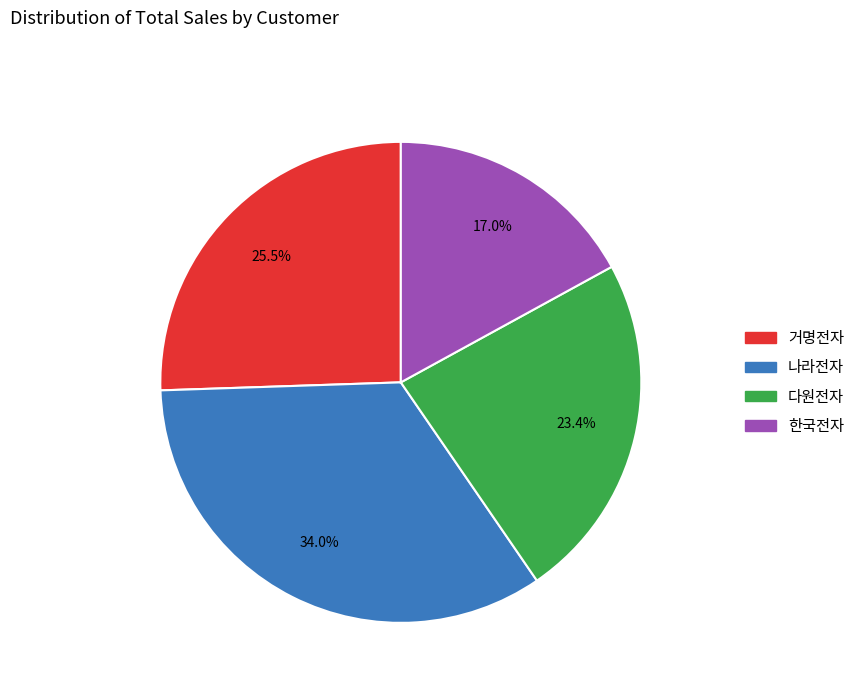

True or false: 나라전자 accounts for 34% of the total.

True